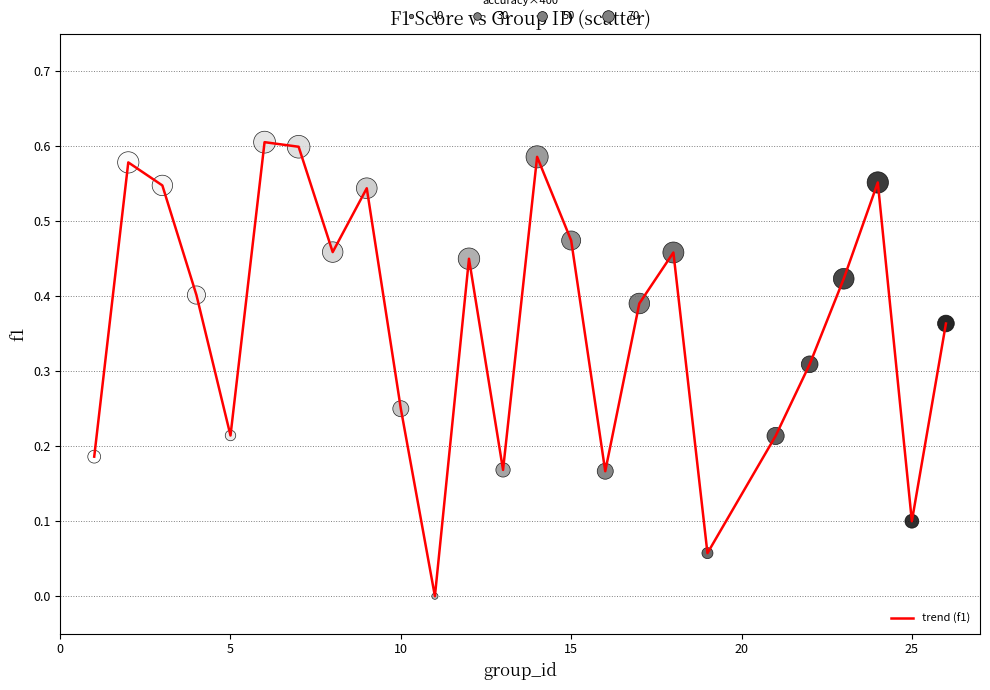

How many lines are shown in the chart?

1